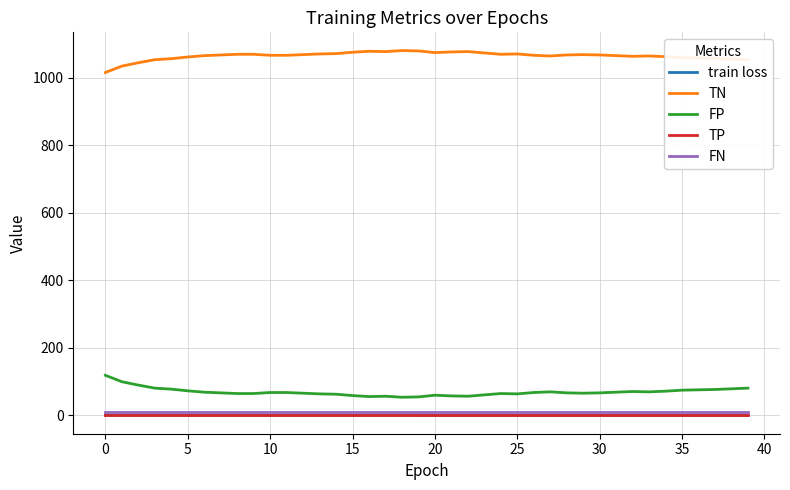

What is the greatest value displayed?

1081.0